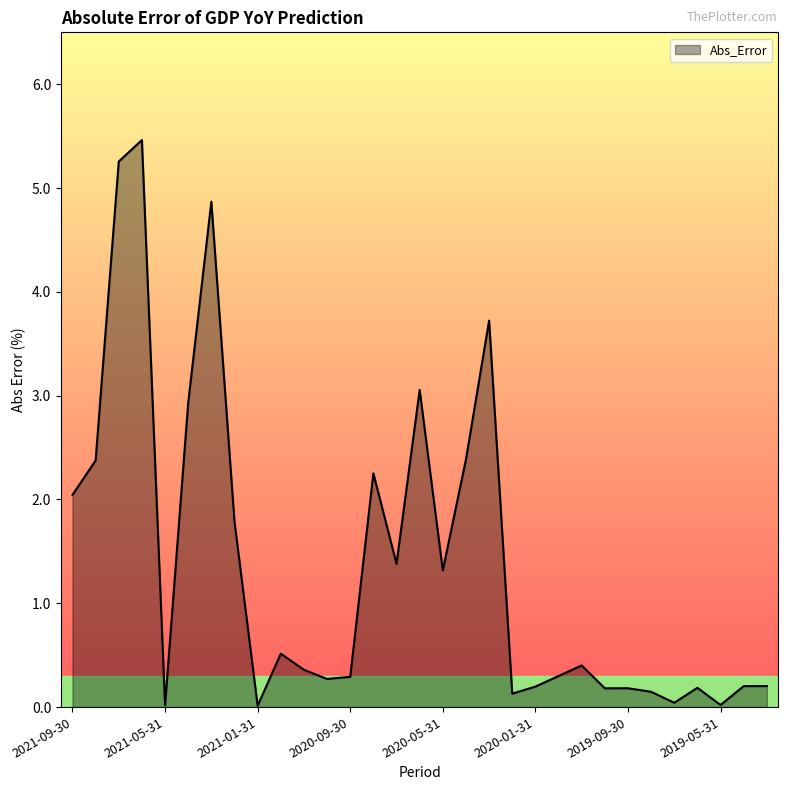

What is the greatest value displayed?

5.5